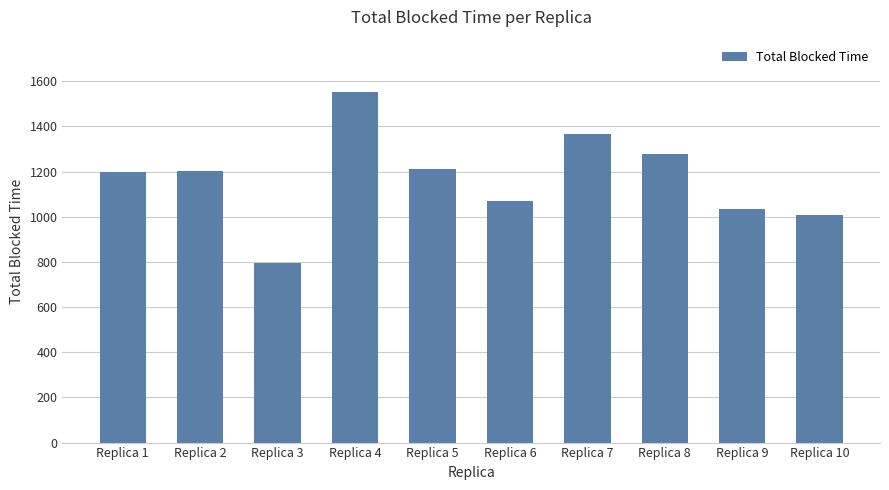

Which has a higher value, Replica 7 or Replica 3?

Replica 7